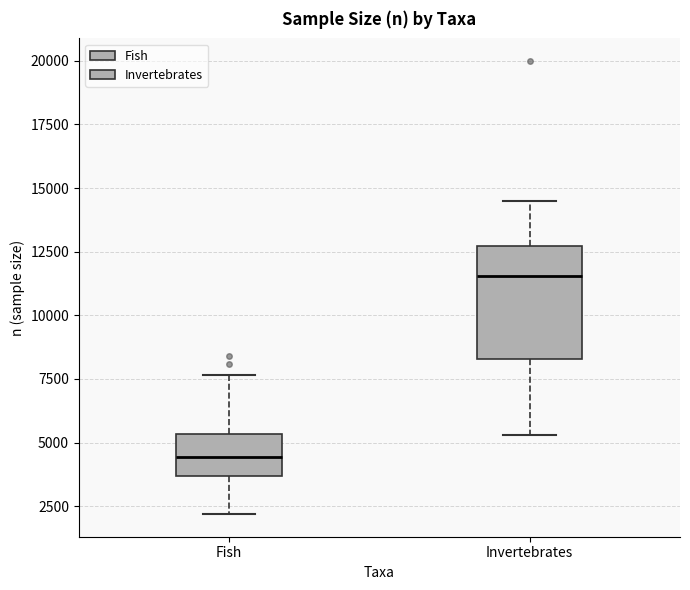

Reading left to right, transcribe this box plot: for each box, give where its median line is, the range the box spans, and where its two whiskers end, as read against the y-axis. The values are not printed on the chart, so give them approximately, as read against the axis.

Fish: median 4500, box 3500 to 5500, whiskers 2000 to 7500
Invertebrates: median 11500, box 8500 to 12500, whiskers 5500 to 14500